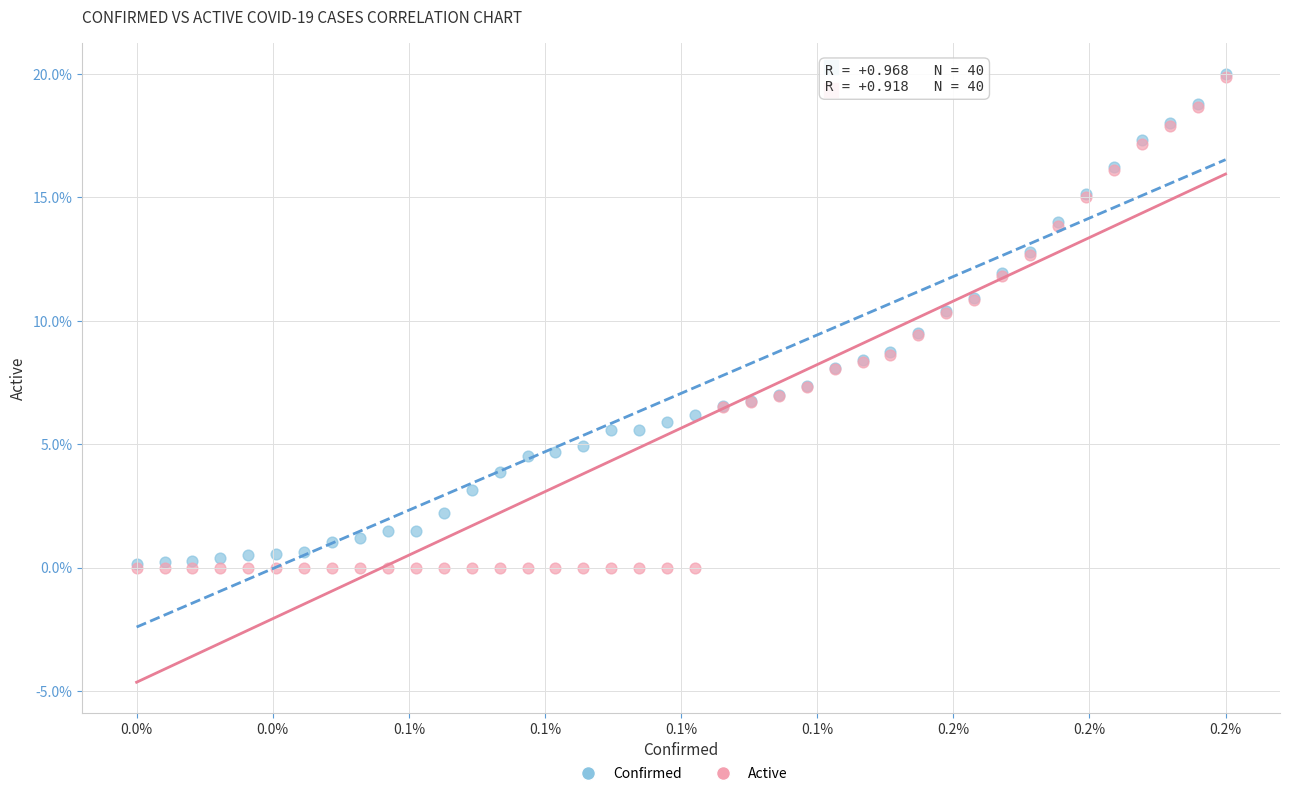

What are all the series names shown in the legend?

Confirmed, Active